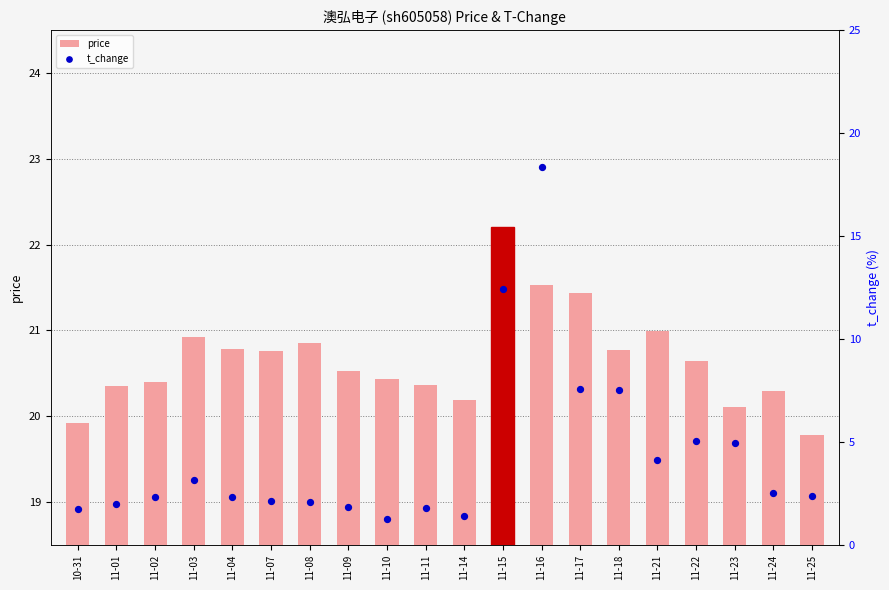

At how many categories does at least one series exceed 19?

20